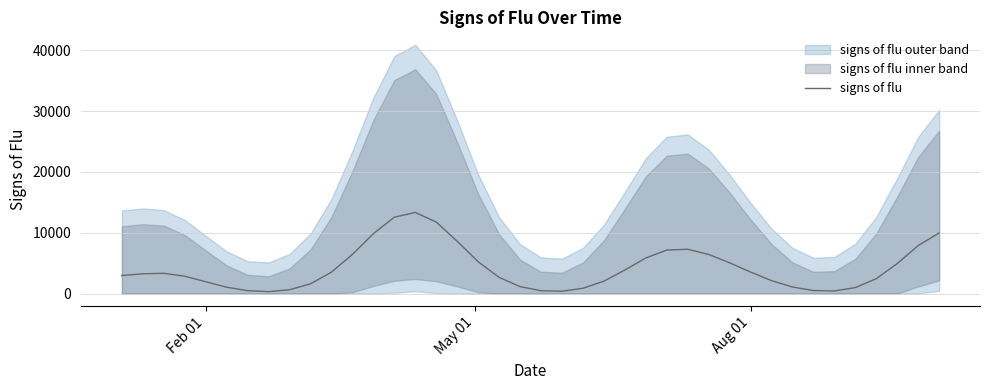

What is the highest value of the signs of flu series?

13340.9